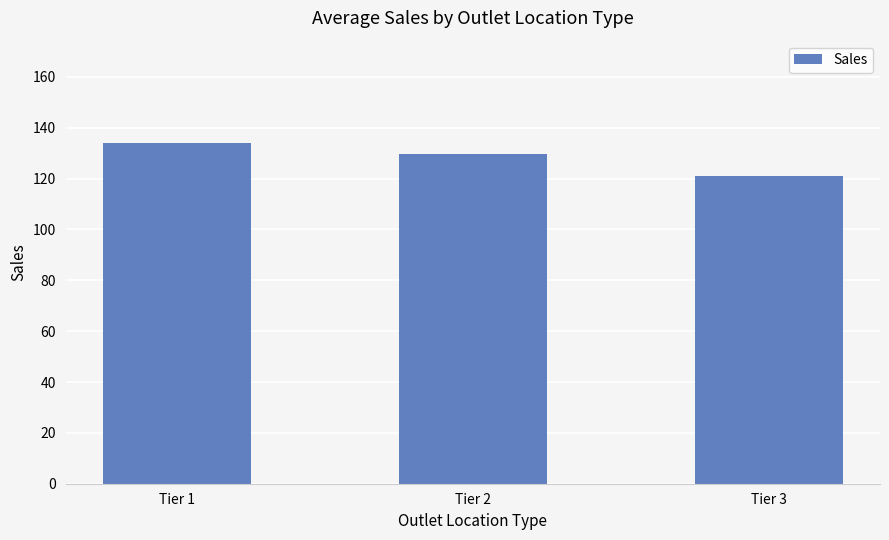

Which category has the highest value across all series?

Tier 1